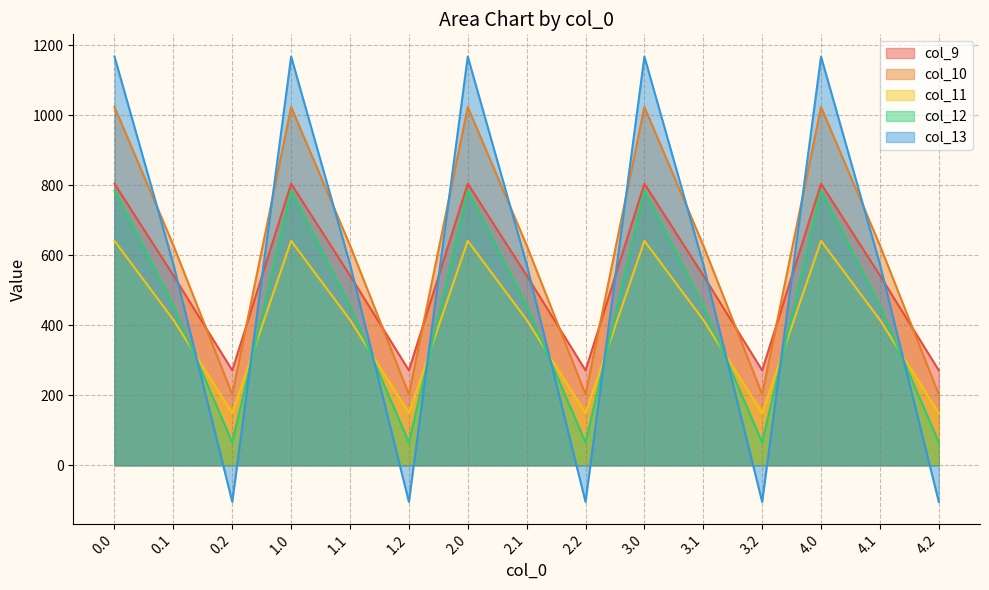

The col_12 series shows 303.8 at 2.0. True or false?

False